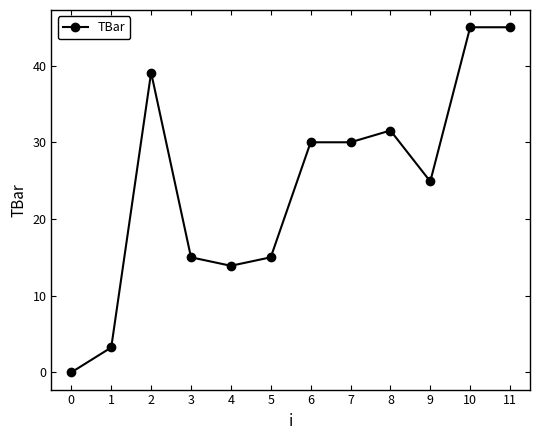

Approximately how many times larger is the value at 10 compared to 9?

1.8